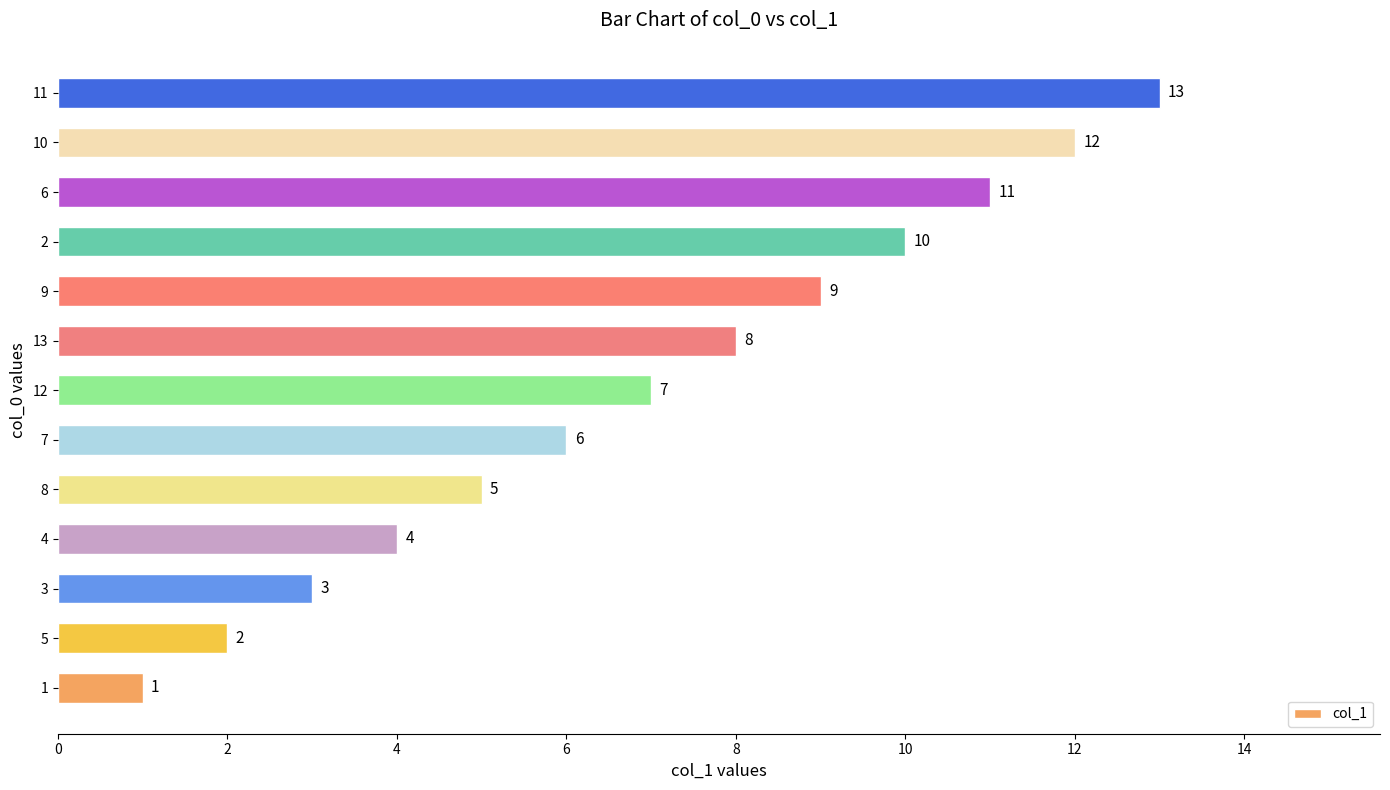

Does the chart contain stacked bars?

No